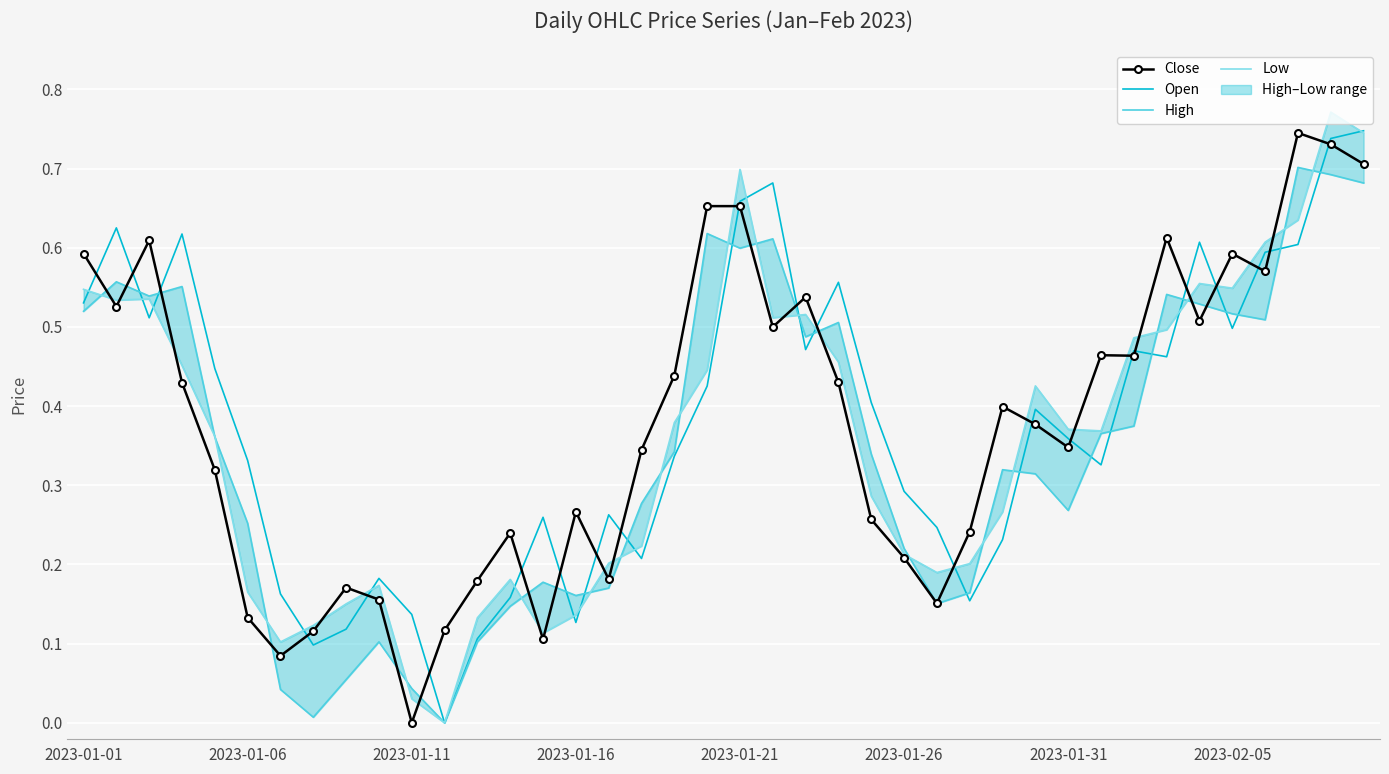

Between 11 and 39, which series saw the biggest shift?

Open